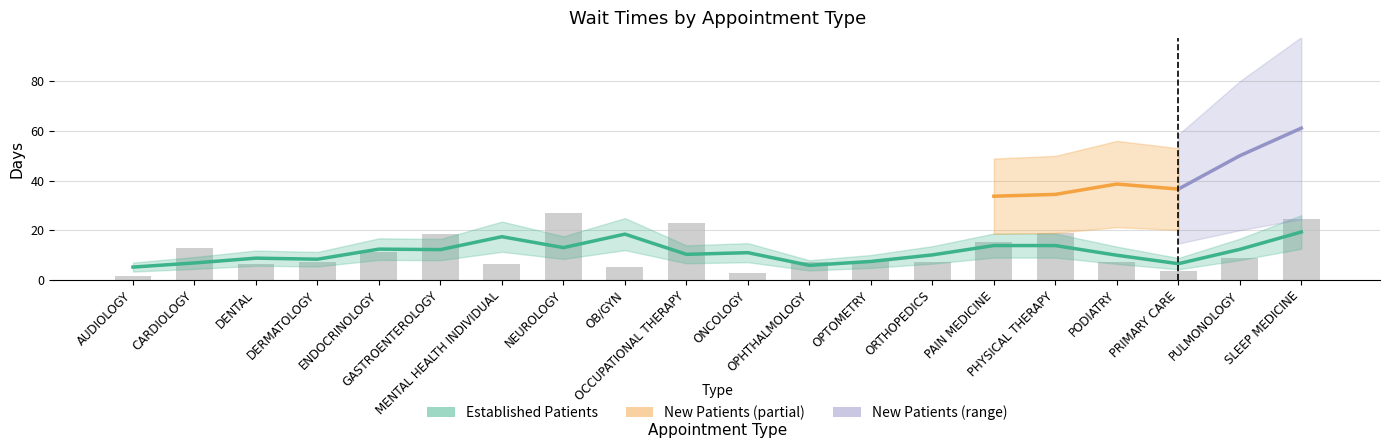

The chart shows a value of 3.5 at PAIN MEDICINE. True or false?

False